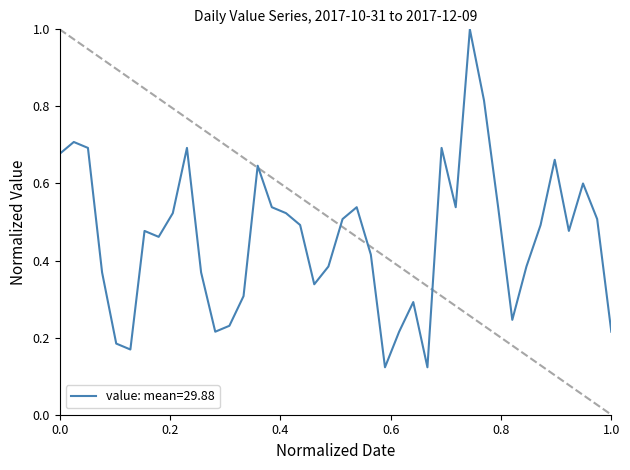

True or false: there are more than 2 points higher than both neighbors.

True